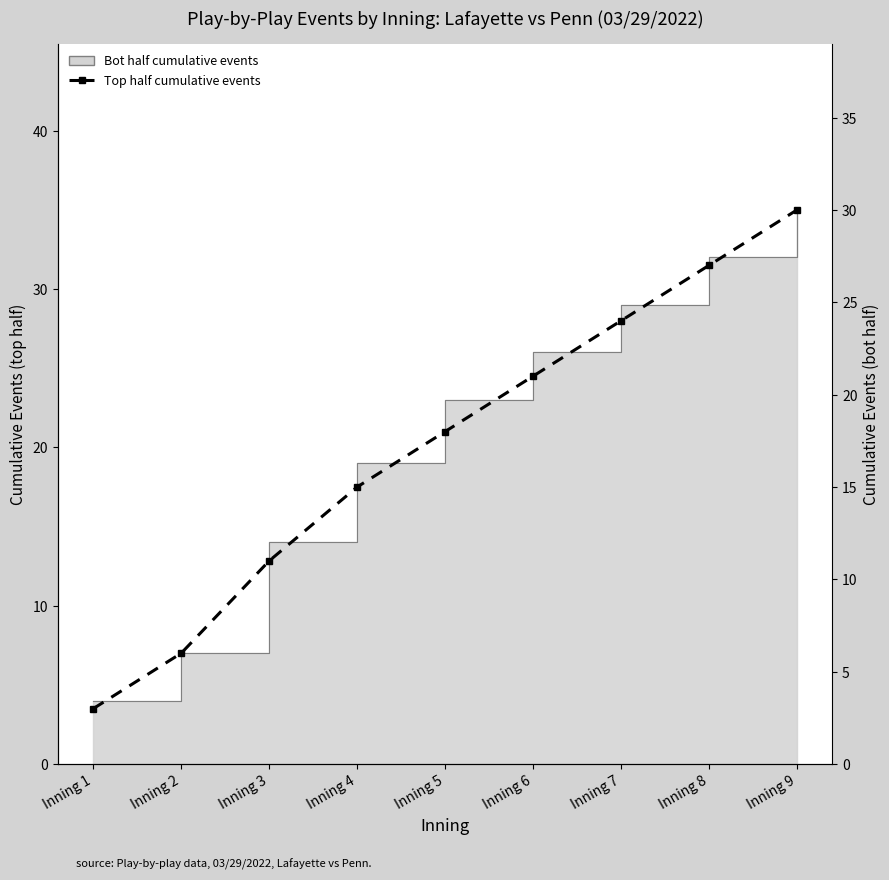

True or false: the data has more than 1 interior local peaks.

False